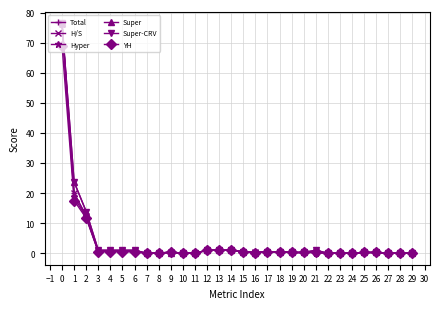

How many interior local valleys does the Super-CRV series have?

1